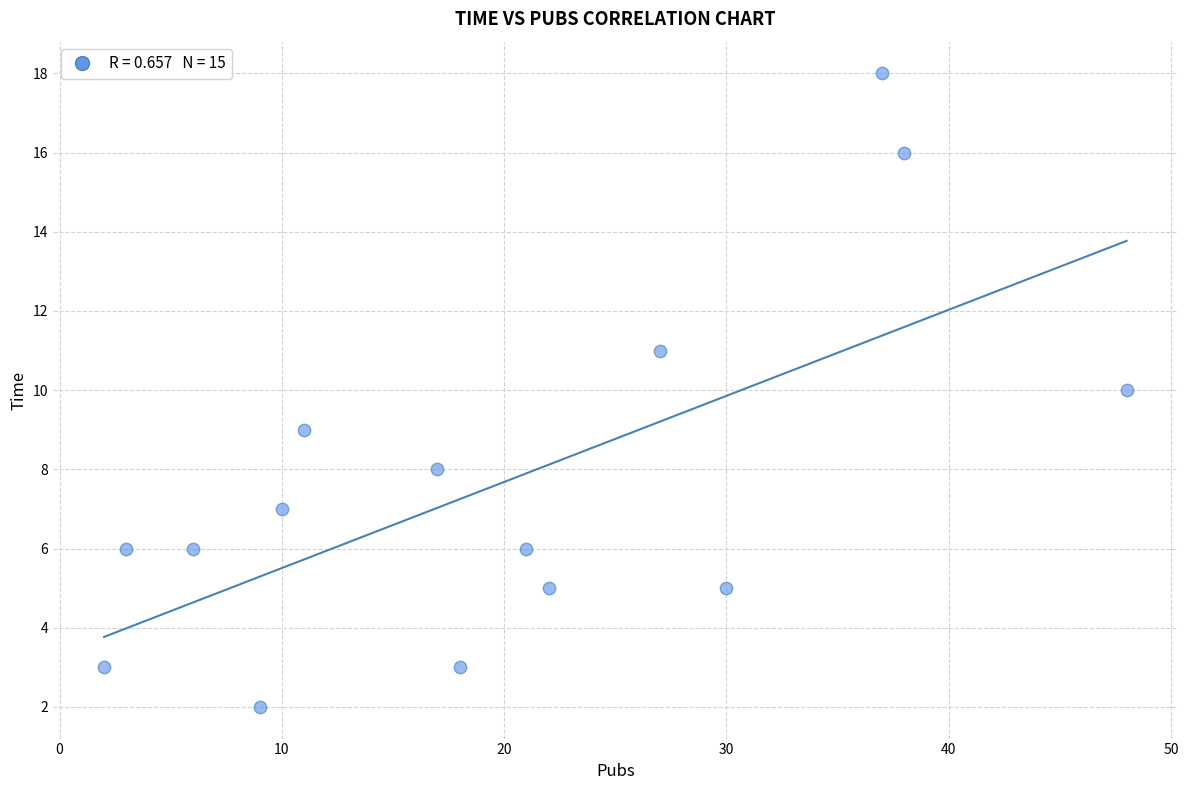

What is the range of X values (max minus min)?

46